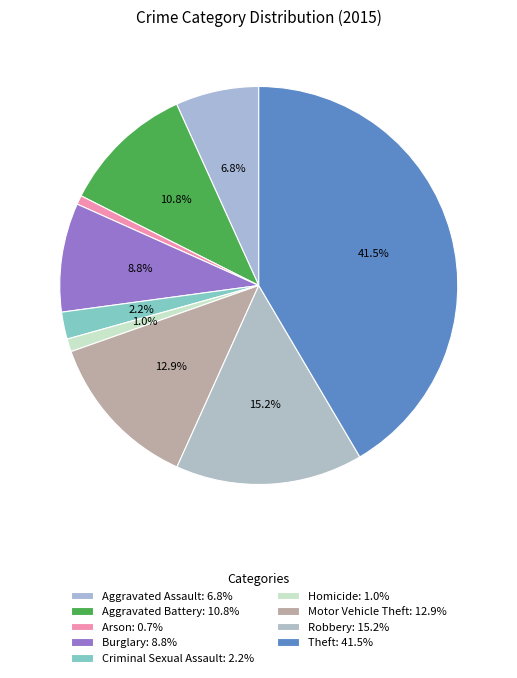

Does any single category account for the majority?

No